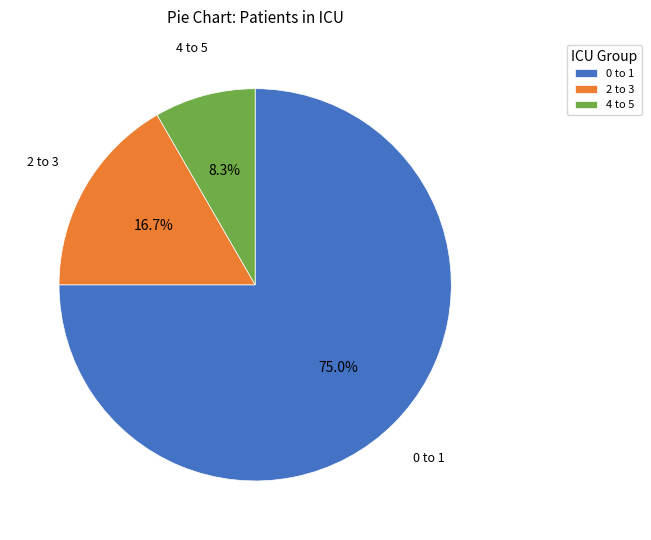

What is the ratio of the value at 4 to 5 to the value at 2 to 3?

0.5